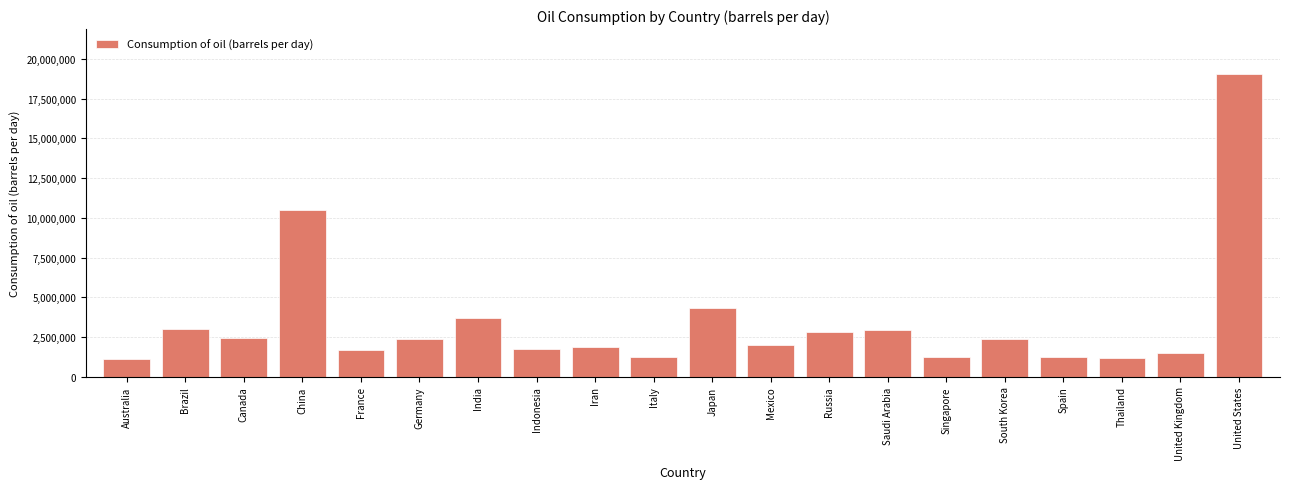

What is the minimum value shown in the chart?

1082000